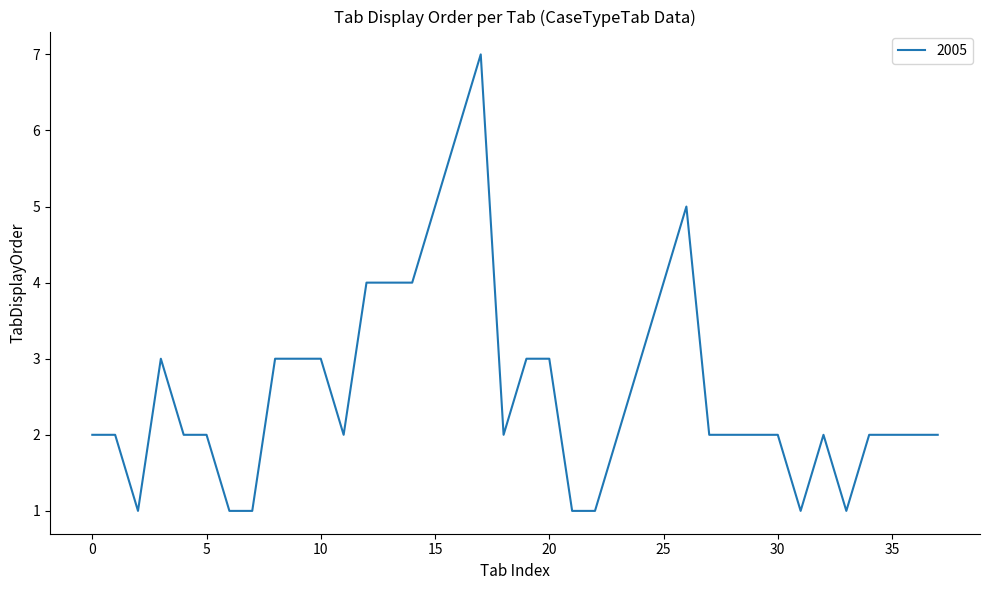

What is the maximum value shown in the chart?

7